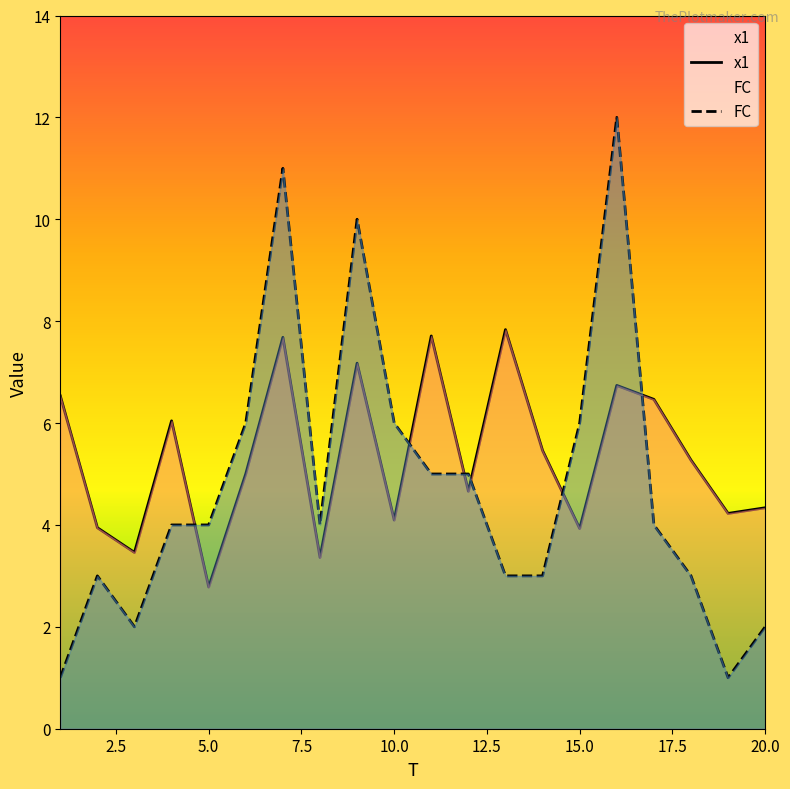

What is the average value of the x1 series?

5.3